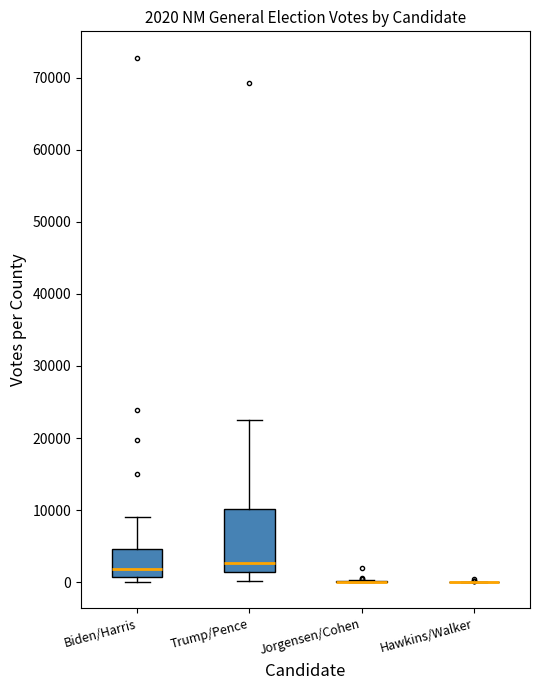

Comparing the boxes themselves (not the whiskers), which one is the tallest?

Trump/Pence